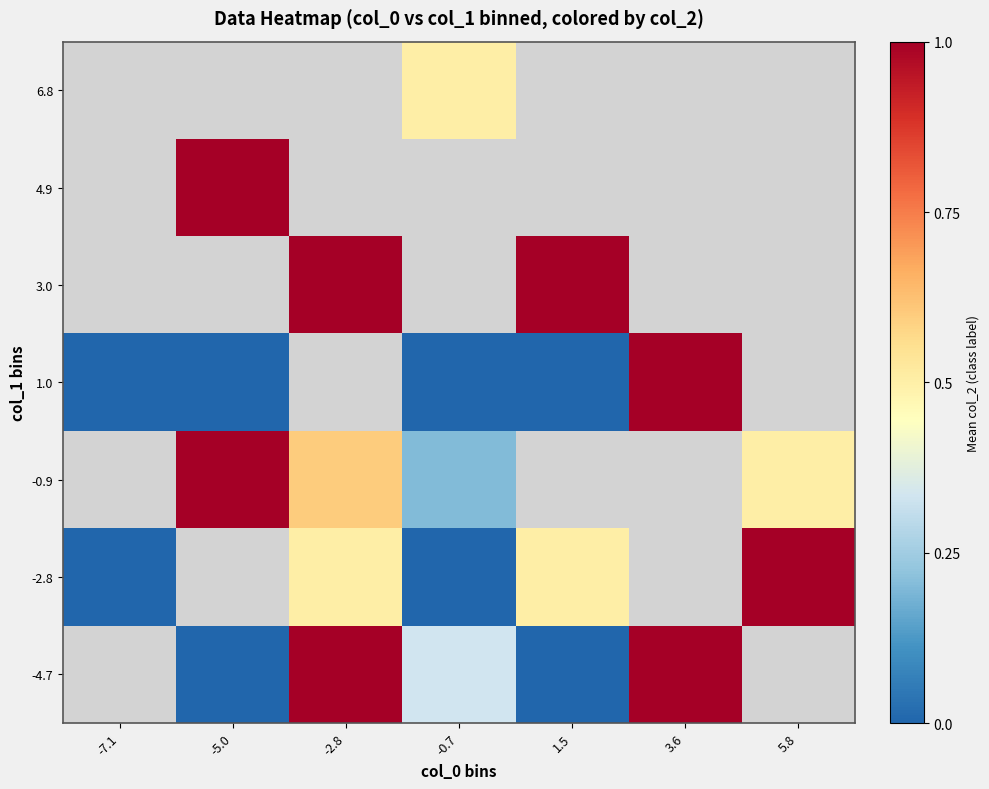

What is the spread (max minus min) of values at 1.5?

1.0